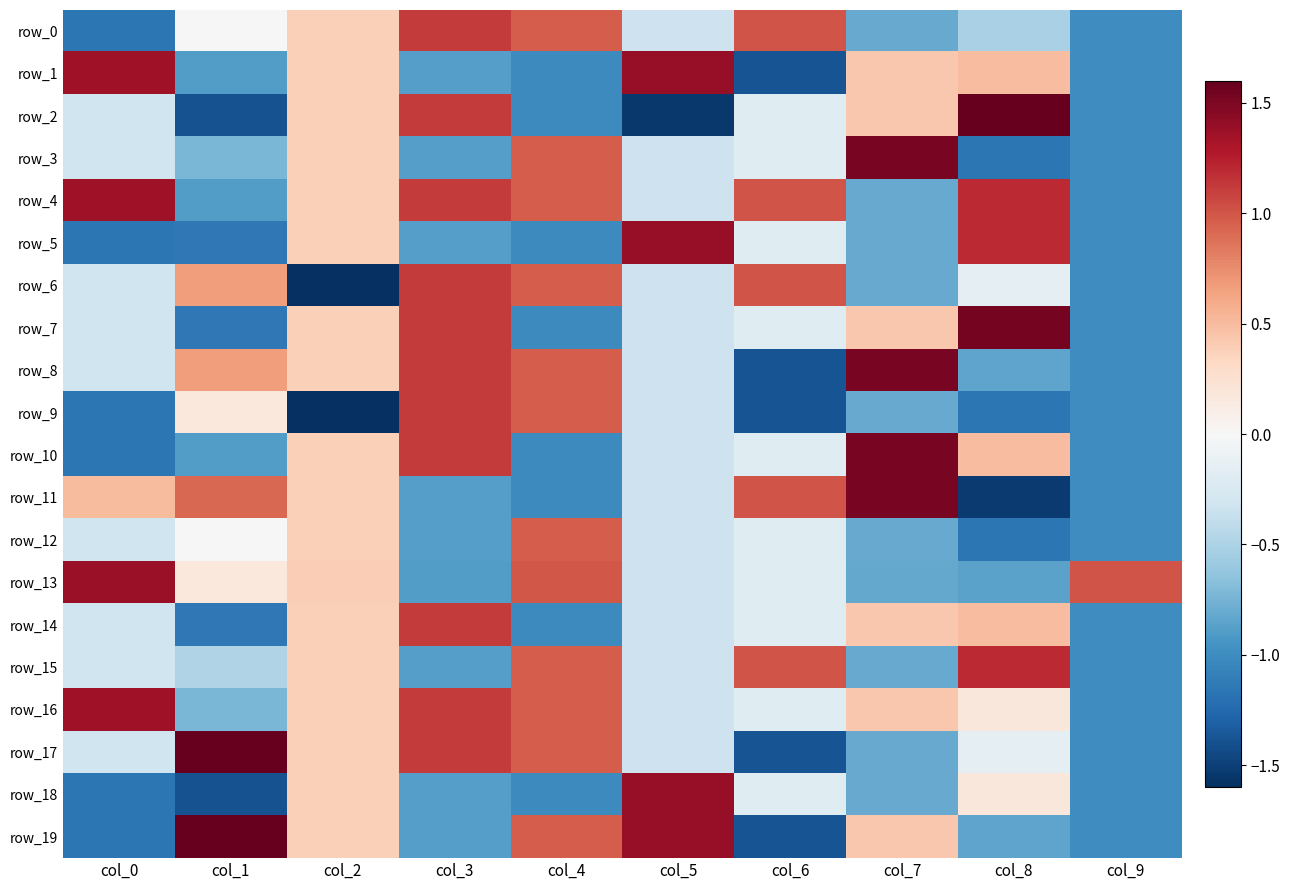

How many series are shown in this chart?

20